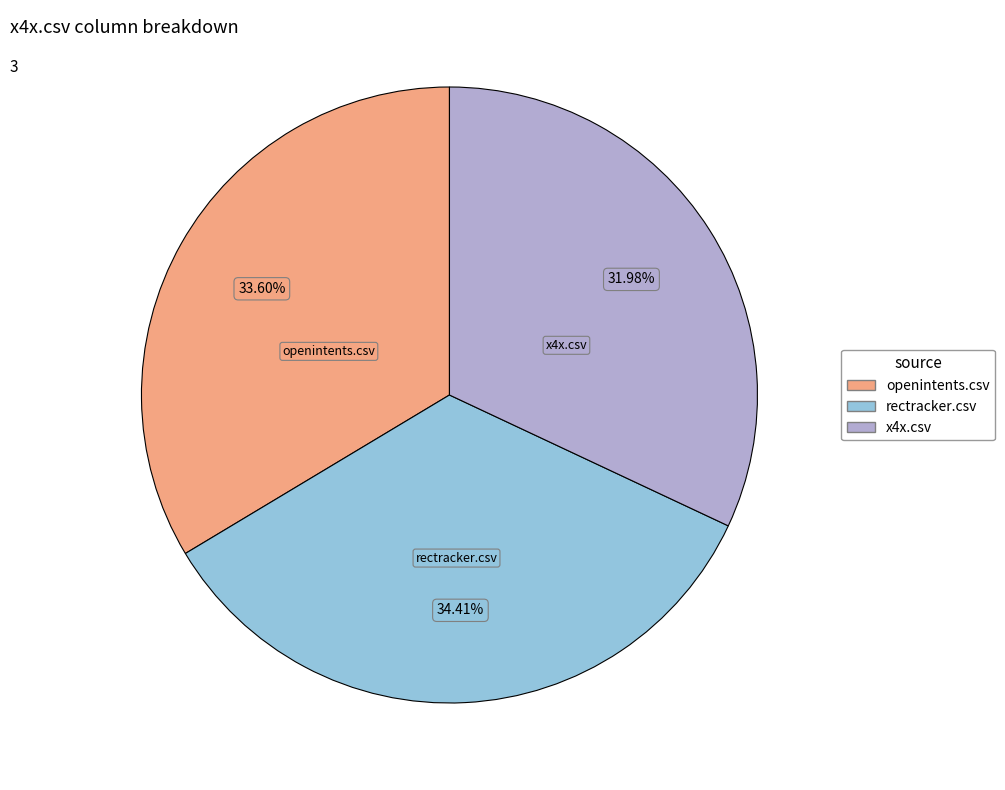

What percentage is NOT represented by x4x.csv?

68.0%